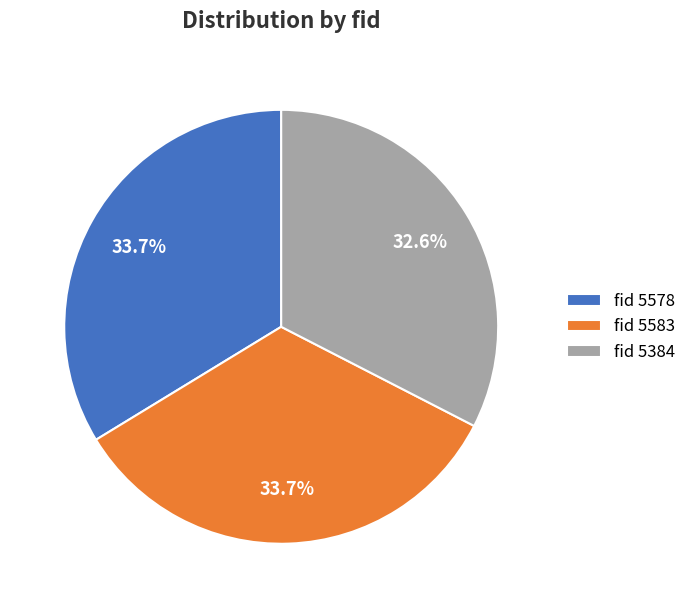

How many slices are in this pie chart?

3